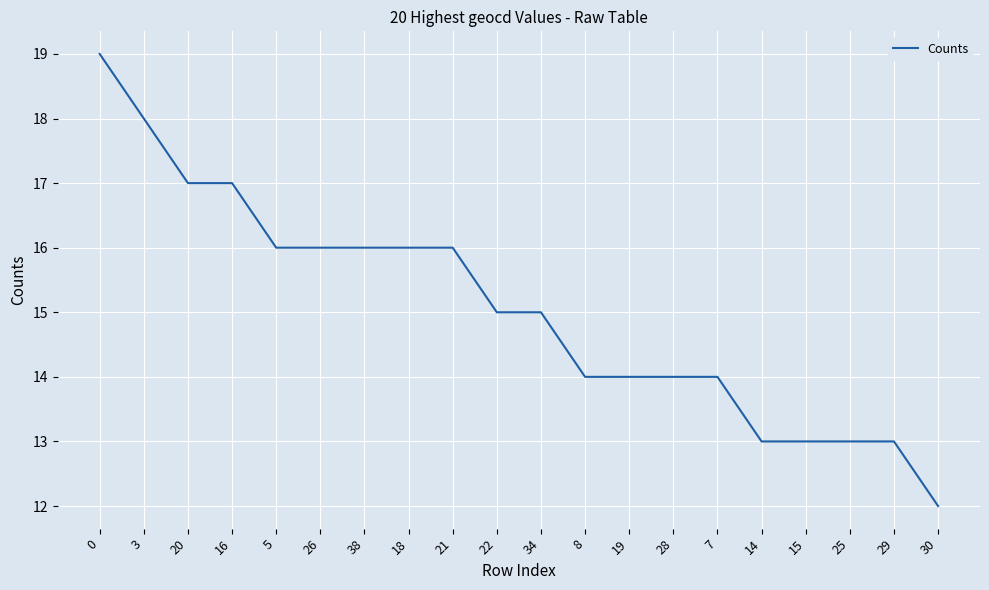

Between 28 and 38, which is larger?

38